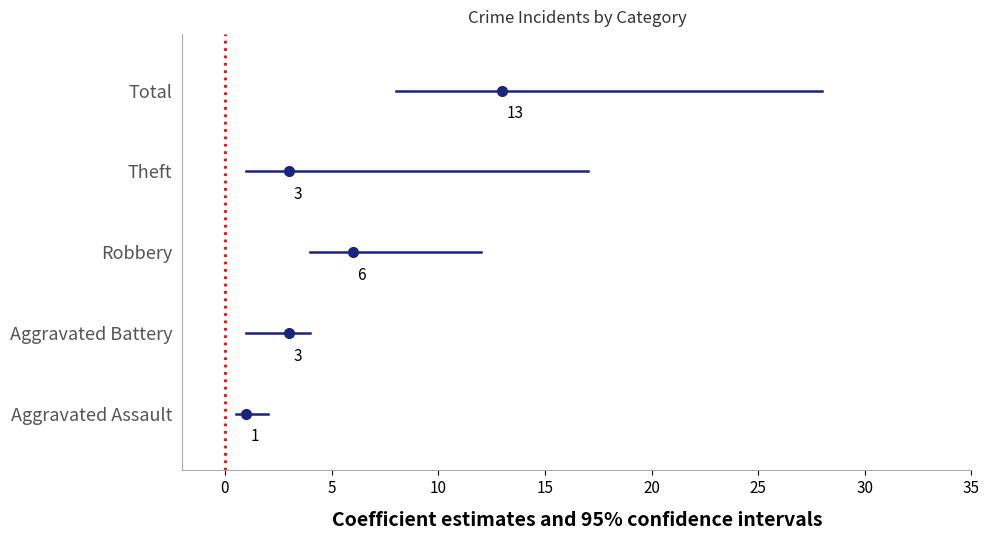

Is the value of Theft at 0 greater than the value of Aggravated Assault at −5?

Yes